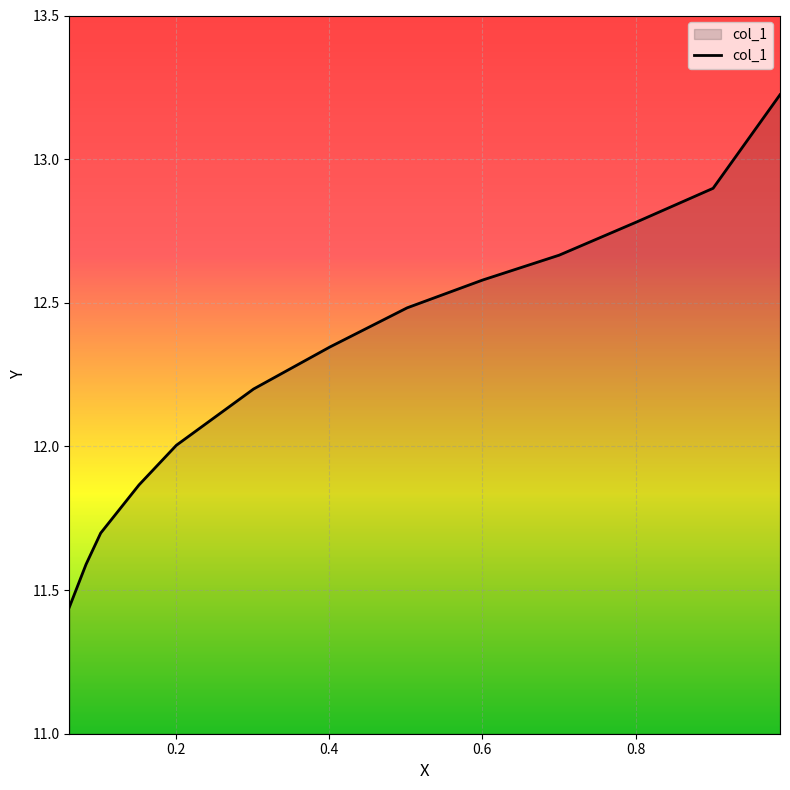

True or false: the data shows 7.5 at 0.083.

False